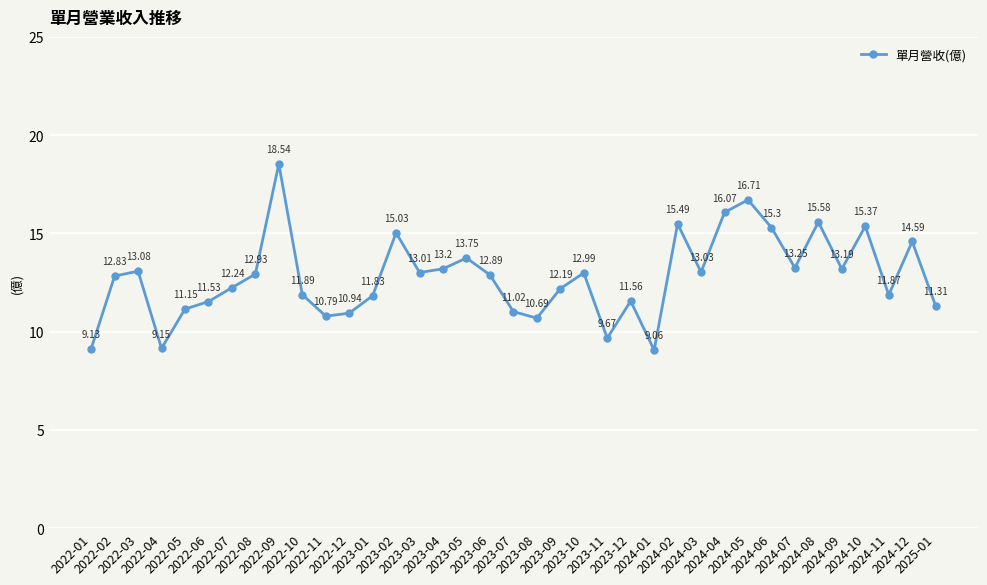

What is the average value?

12.8